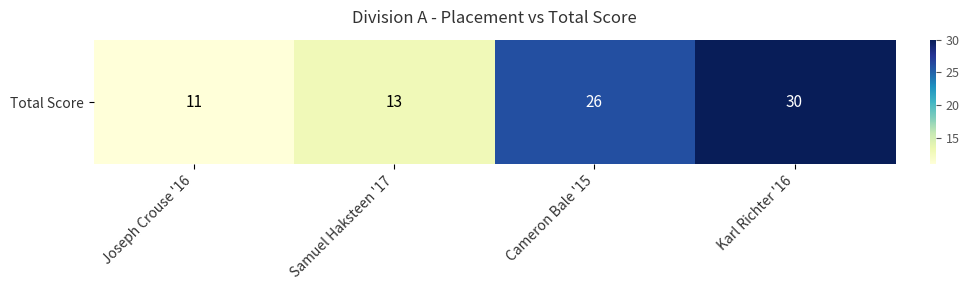

What is the average value?

20